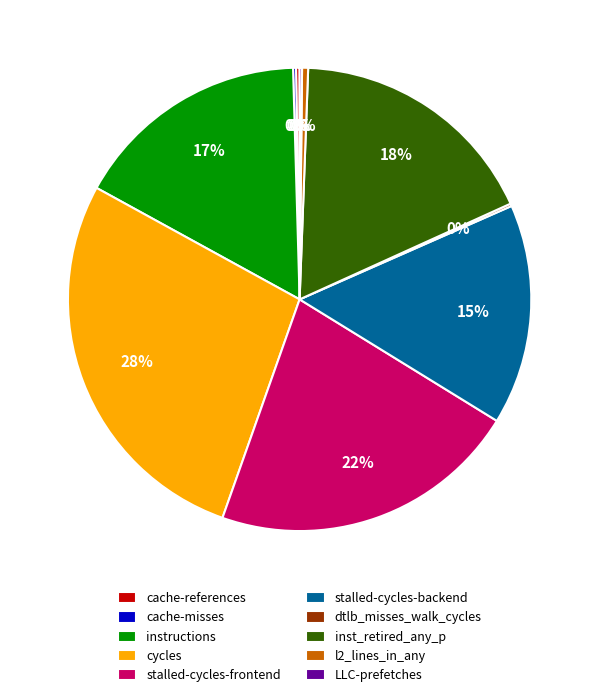

Is cycles the majority of the pie?

No